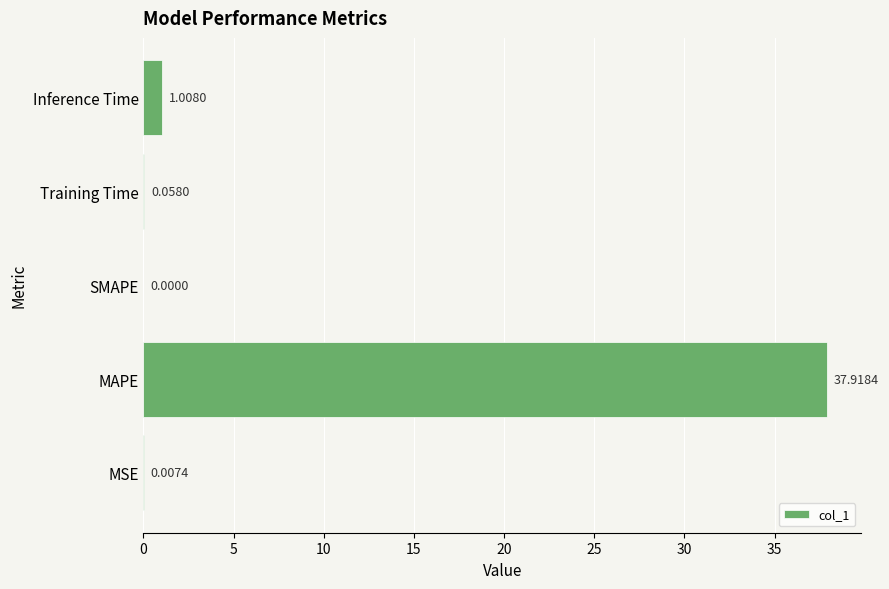

At which label is the value closest to 18?

Inference Time